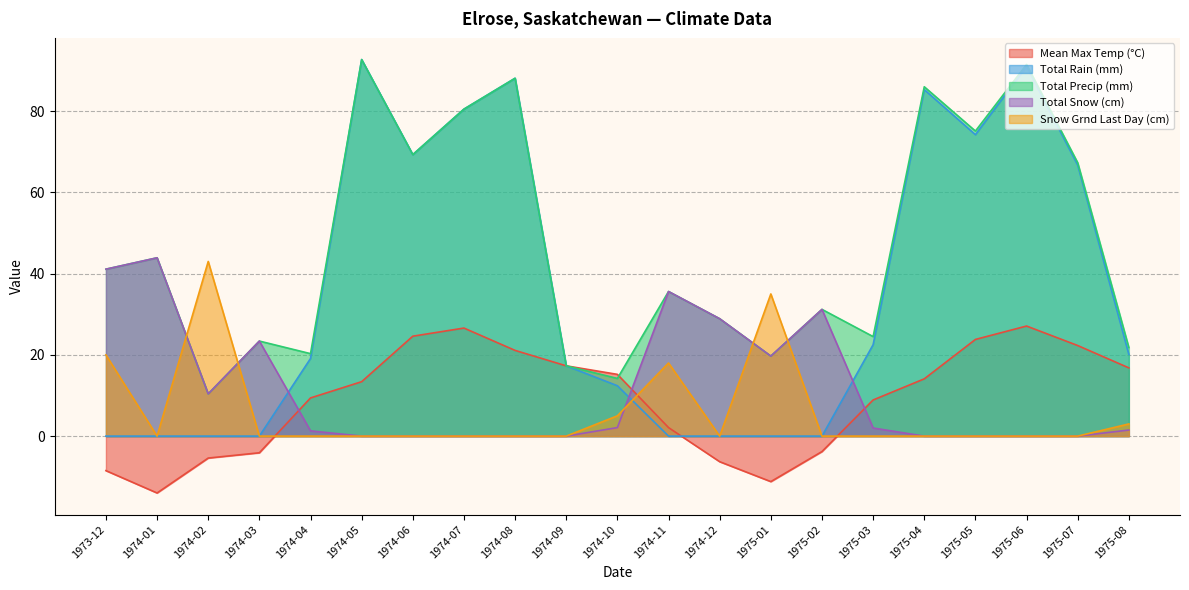

At which category does Total Snow (cm) reach its first local valley?

1974-02